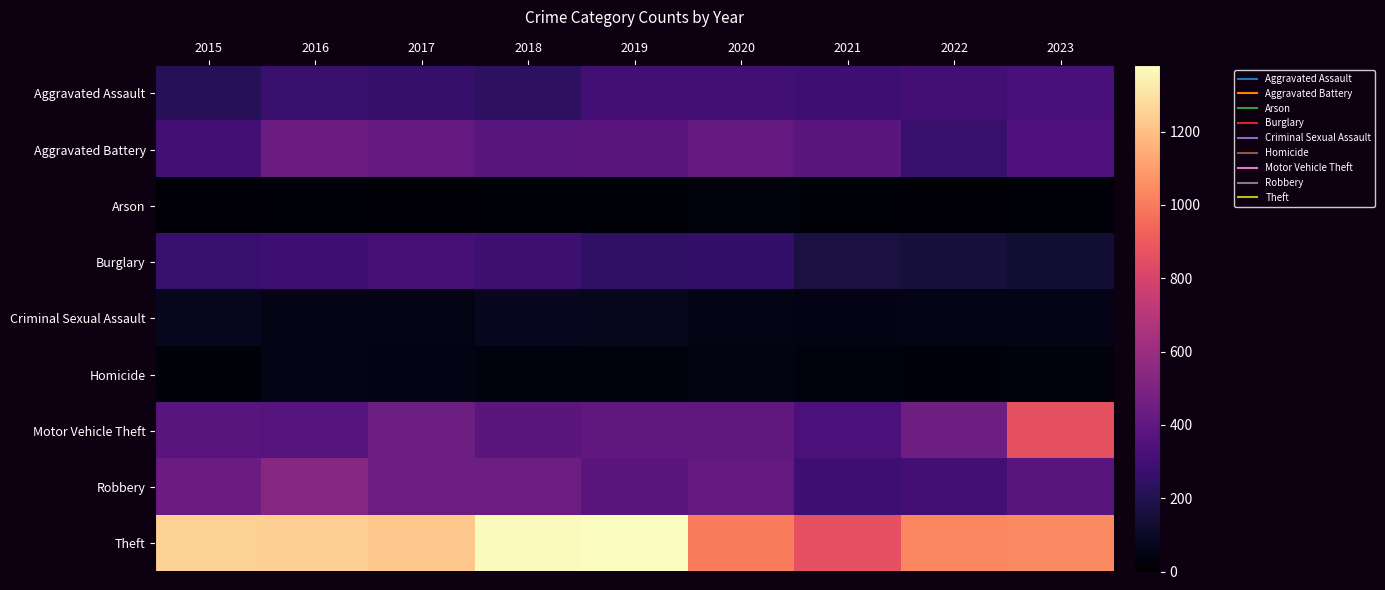

Which series has the widest spread of values?

Motor Vehicle Theft